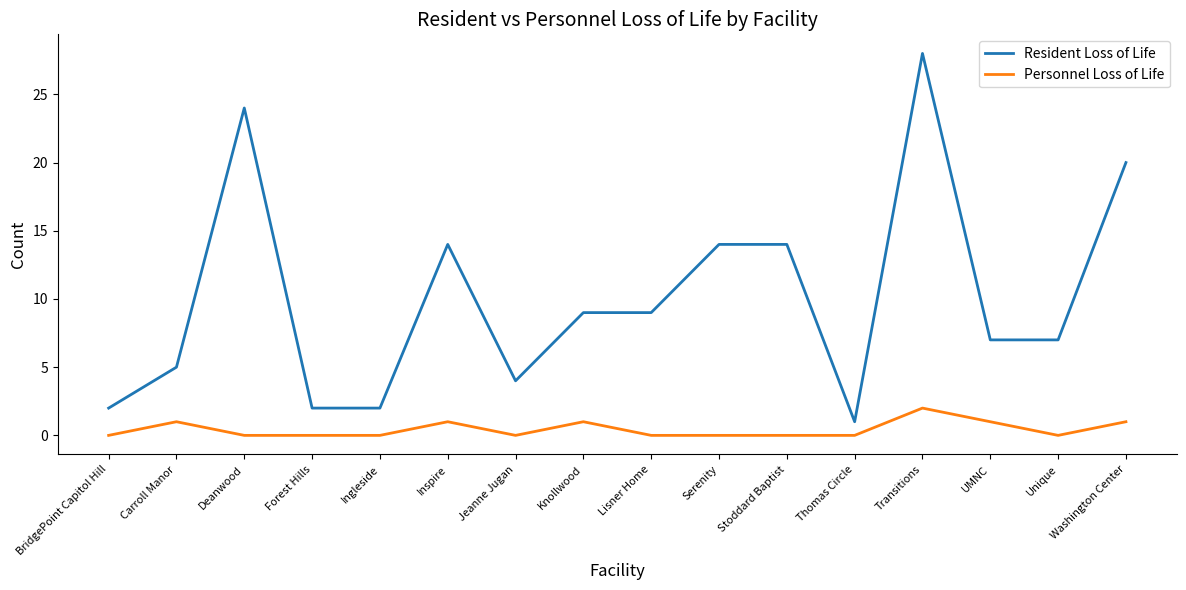

List the series in order of their peak value, lowest first.

Personnel Loss of Life, Resident Loss of Life